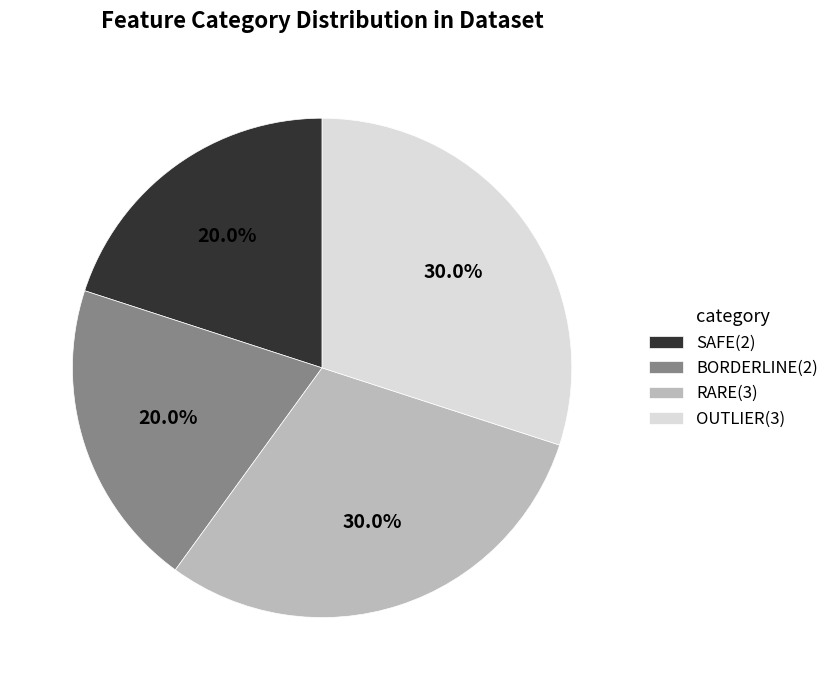

Does SAFE(2) account for over 50% of the chart?

No